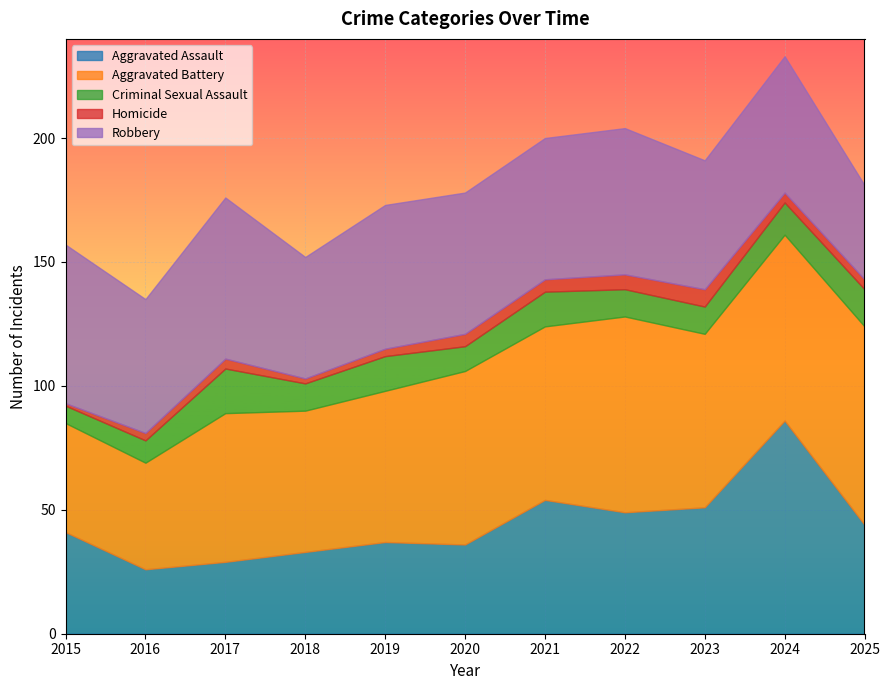

What are all the series names shown in the legend?

Aggravated Assault, Aggravated Battery, Criminal Sexual Assault, Homicide, Robbery